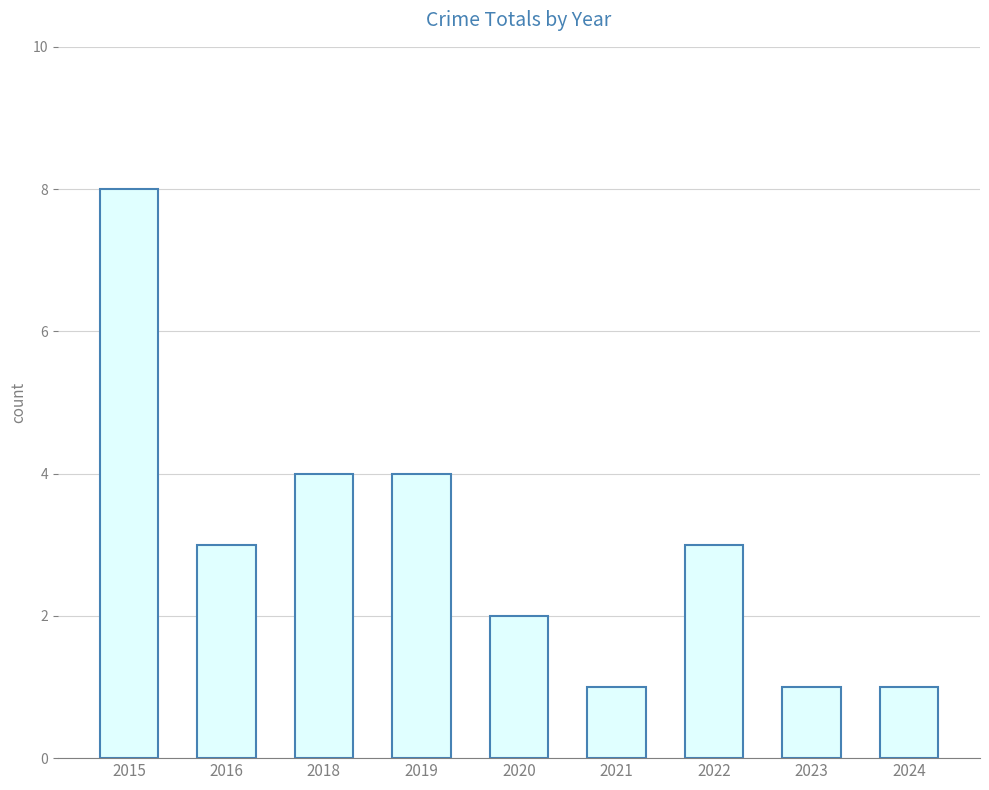

Reading left to right, extract all data points from this chart.

8	3	4	4	2	1	3	1	1